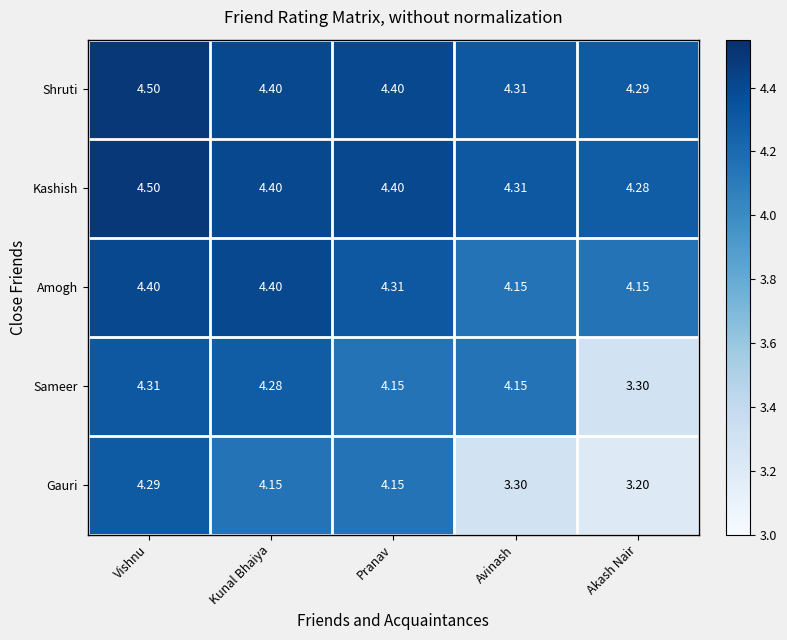

Rank the series at Akash Nair from highest to lowest value.

Shruti, Kashish, Amogh, Sameer, Gauri